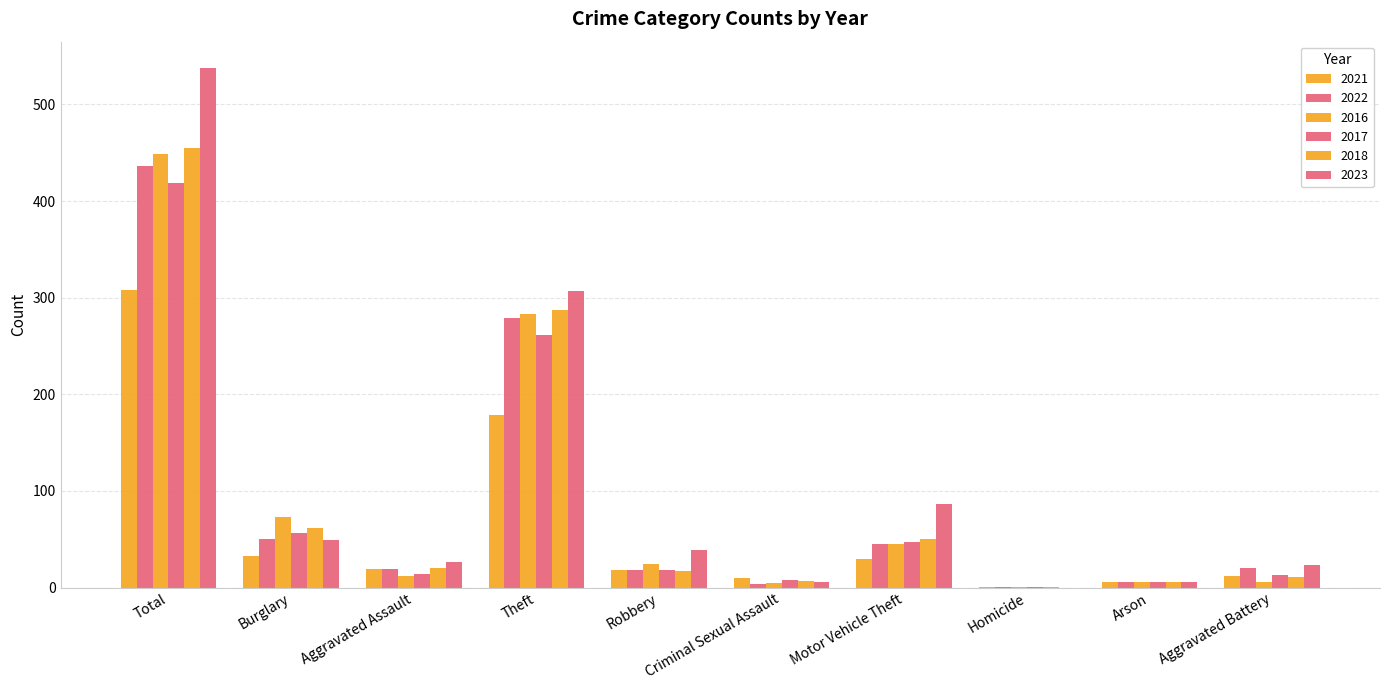

Rank the series at Arson from lowest to highest value.

2021, 2022, 2016, 2017, 2018, 2023